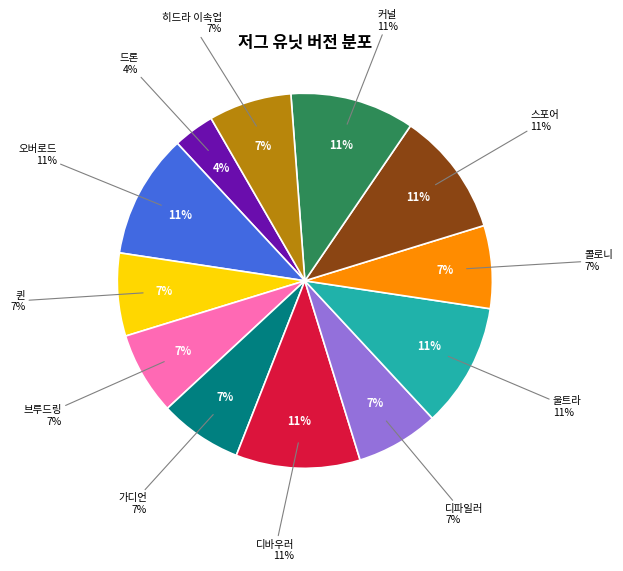

What is the change in value from 퀸 to 울트라?

+1